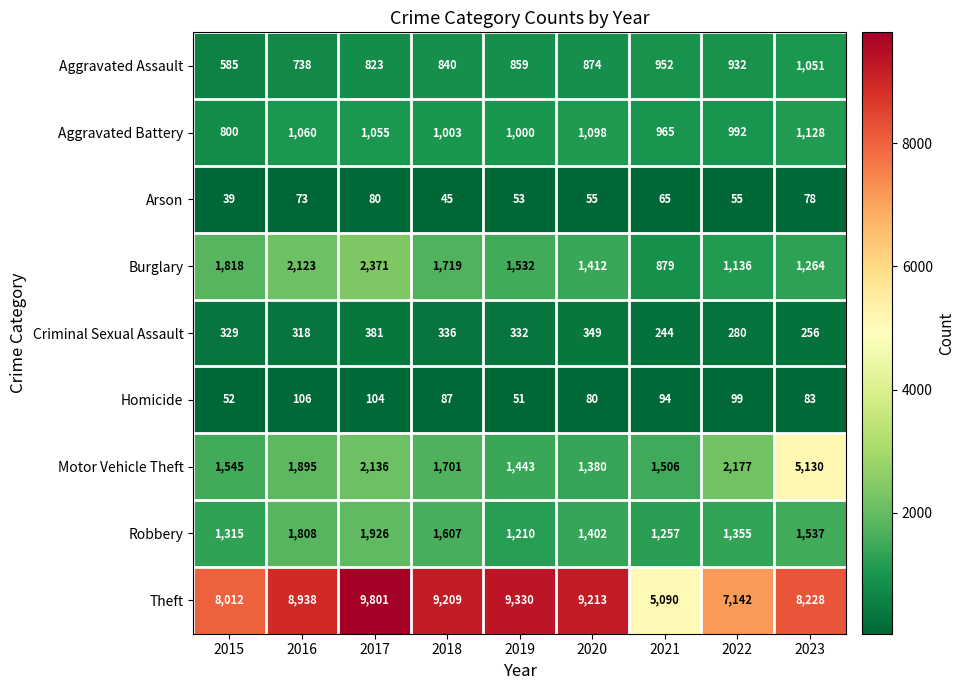

Which series has the largest total across all categories?

Theft